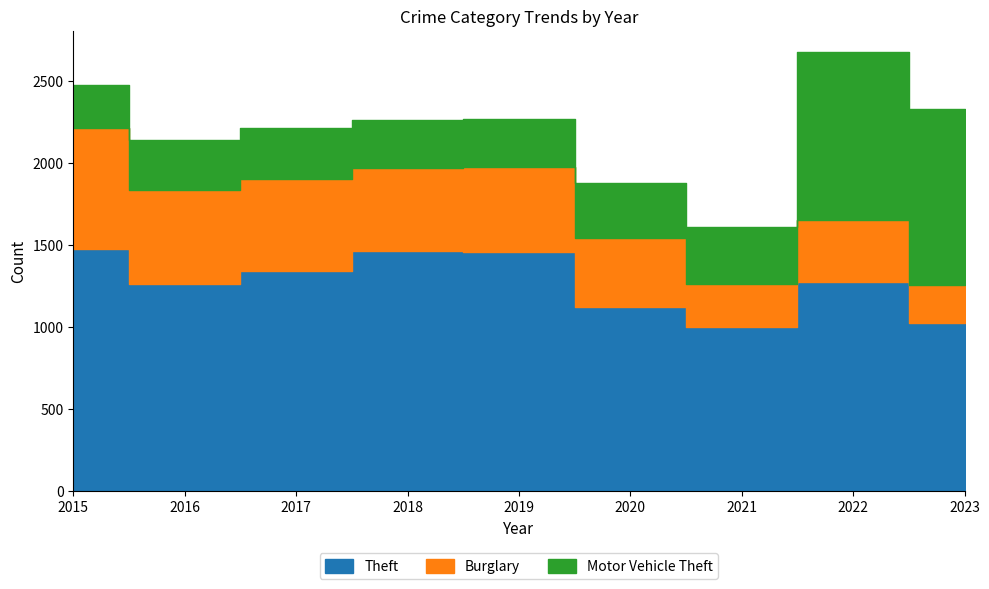

What is the greatest value displayed?

1474